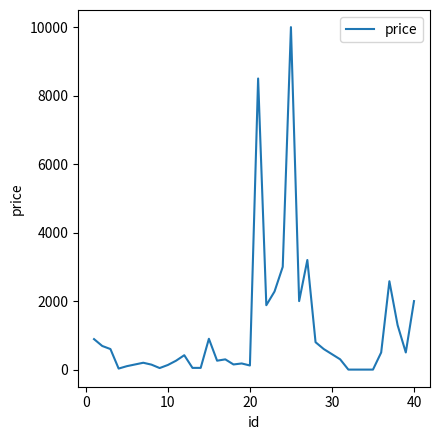

What is the difference between the maximum and minimum values?

10000